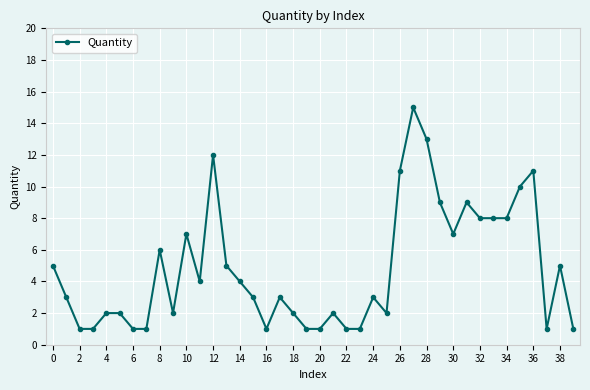

True or false: the data has more than 1 interior local peaks.

True